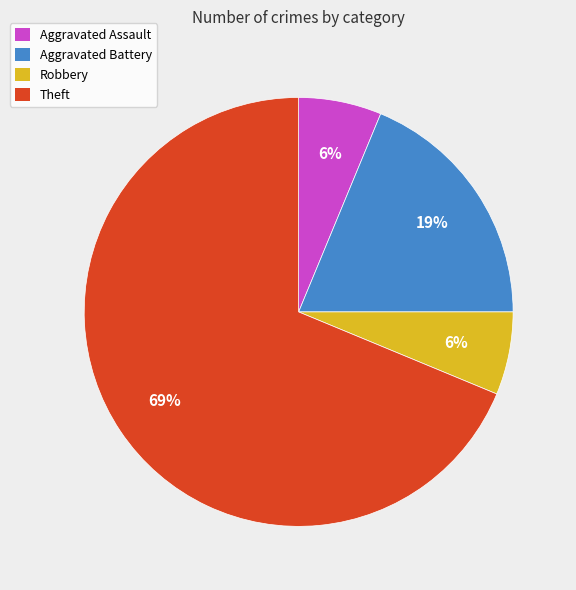

Which category has the biggest portion of the pie?

Theft